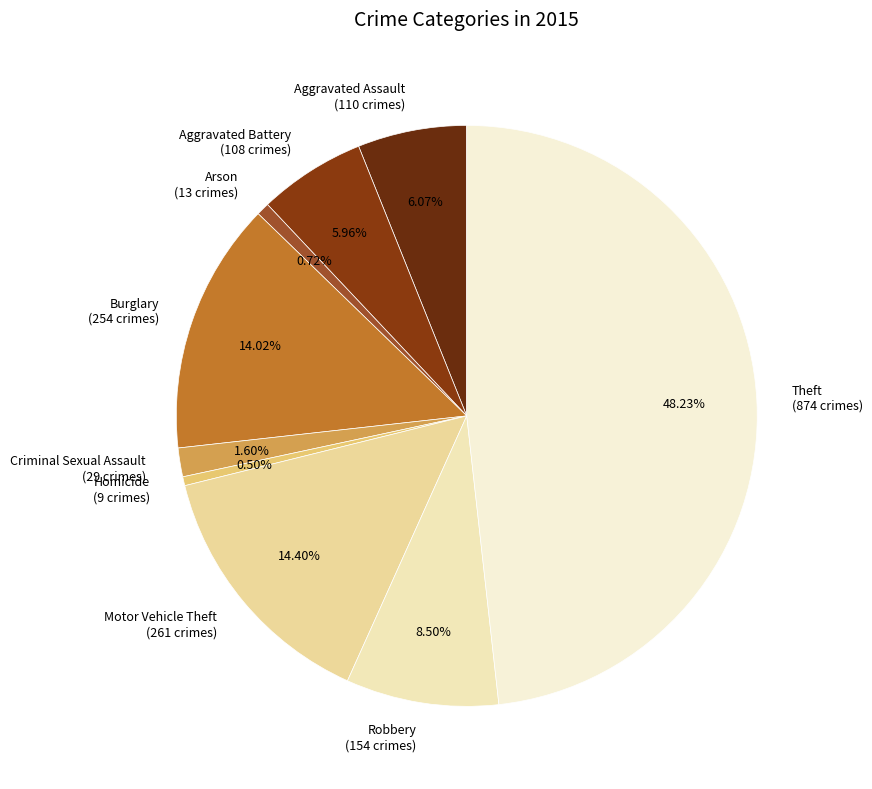

Approximately how many times larger is the value at Robbery (154 crimes) compared to Arson (13 crimes)?

11.8